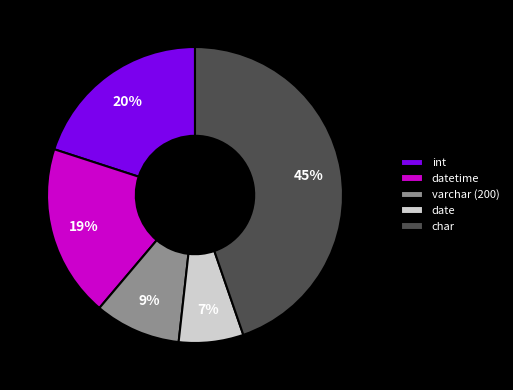

What percentage is the date slice, to the nearest percent?

7%